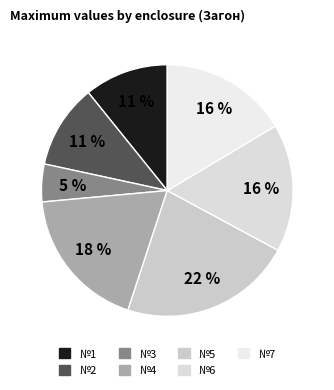

Does №3 represent more than half of the total?

No